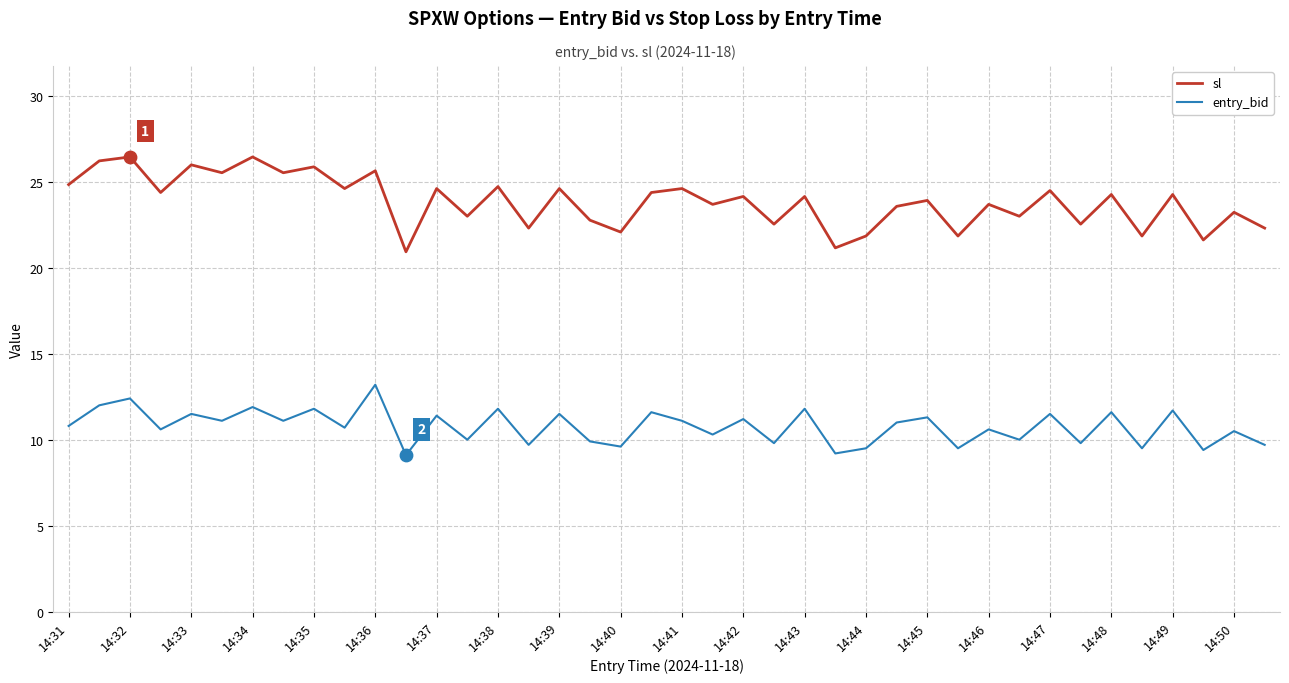

Which series has the largest range (max minus min)?

sl